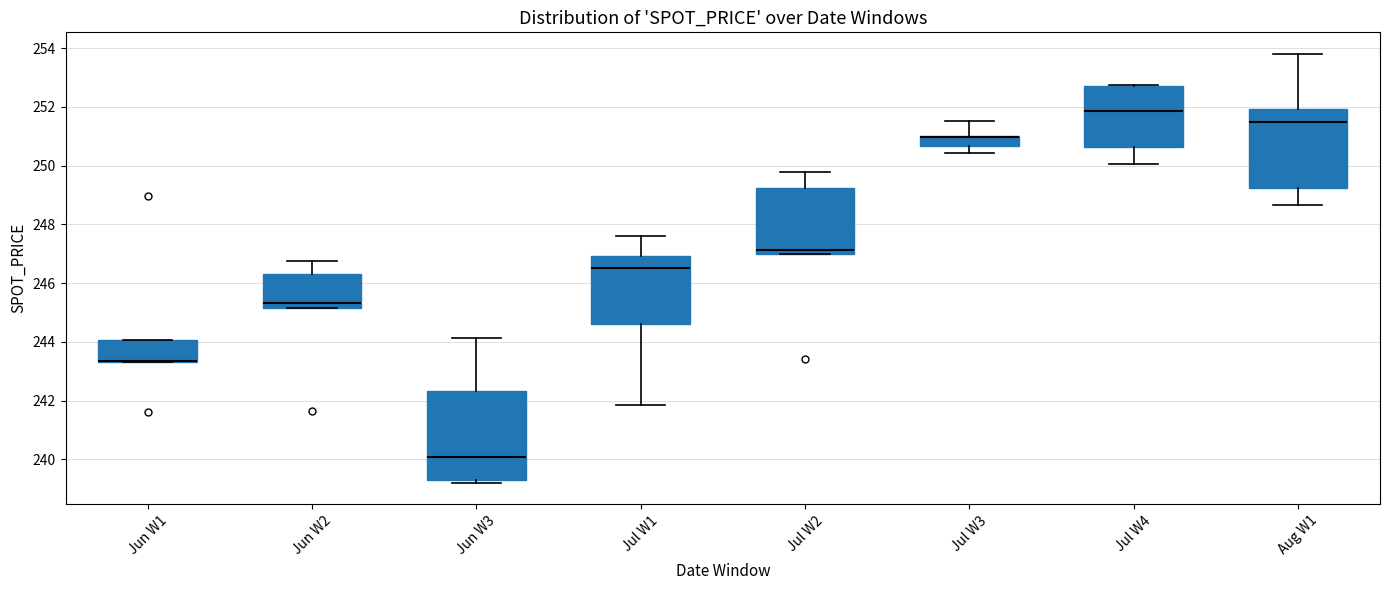

Reading left to right, read every box against the y-axis: the position of its median line, the range the box covers, and the ends of its whiskers. The values are not printed on the chart, so give them approximately, as read against the axis.

Jun W1: median 243.4 (drawn on the box's lower edge), box 243.4 to 244.0, whiskers 243.4 to 244.0
Jun W2: median 245.4, box 245.2 to 246.4, whiskers 245.2 to 246.8
Jun W3: median 240.0, box 239.2 to 242.4, whiskers 239.2 (just below the box's lower edge) to 244.2
Jul W1: median 246.6, box 244.6 to 247.0, whiskers 241.8 to 247.6
Jul W2: median 247.2, box 247.0 to 249.2, whiskers 247.0 to 249.8
Jul W3: median 251.0 (drawn on the box's upper edge), box 250.6 to 251.0, whiskers 250.4 to 251.6
Jul W4: median 251.8, box 250.6 to 252.8, whiskers 250.0 to 252.8
Aug W1: median 251.4, box 249.2 to 252.0, whiskers 248.6 to 253.8